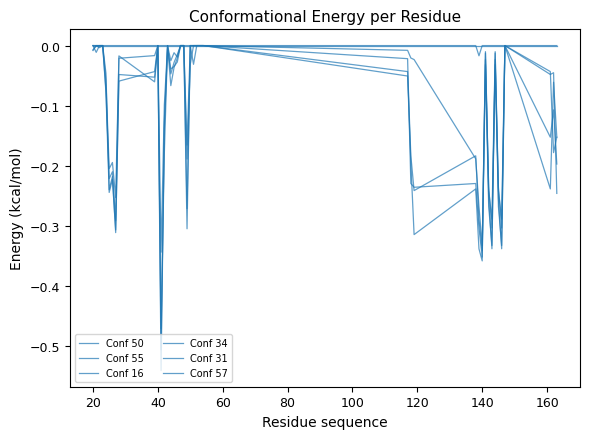

How many categories are shown in the chart?

40